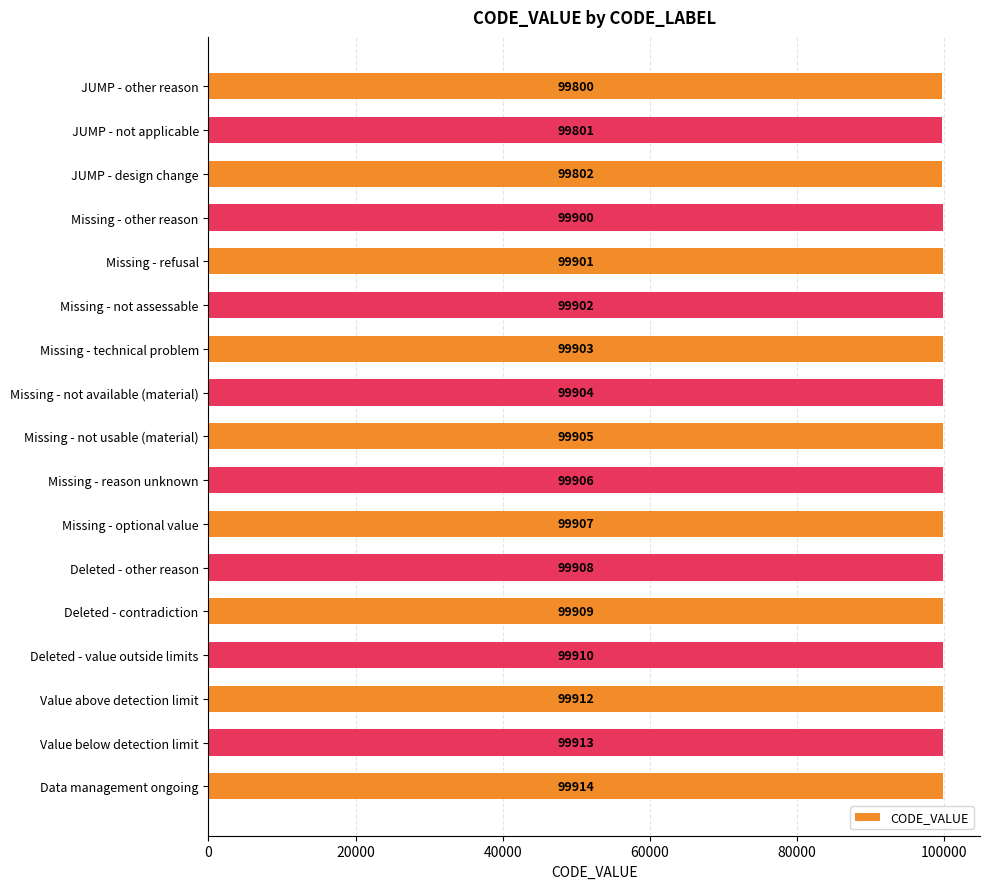

How many data points does each series have?

17